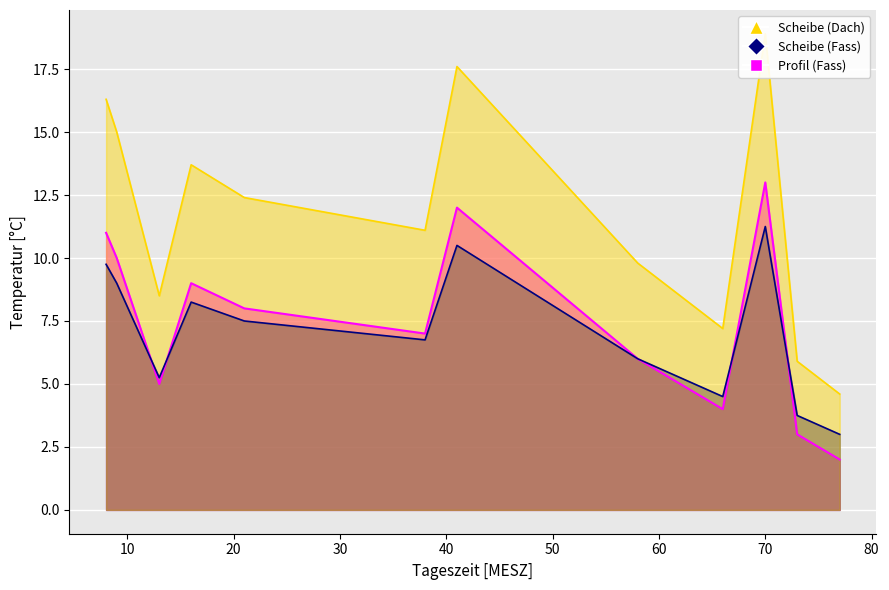

The value at 8 is 16.2. True or false?

False